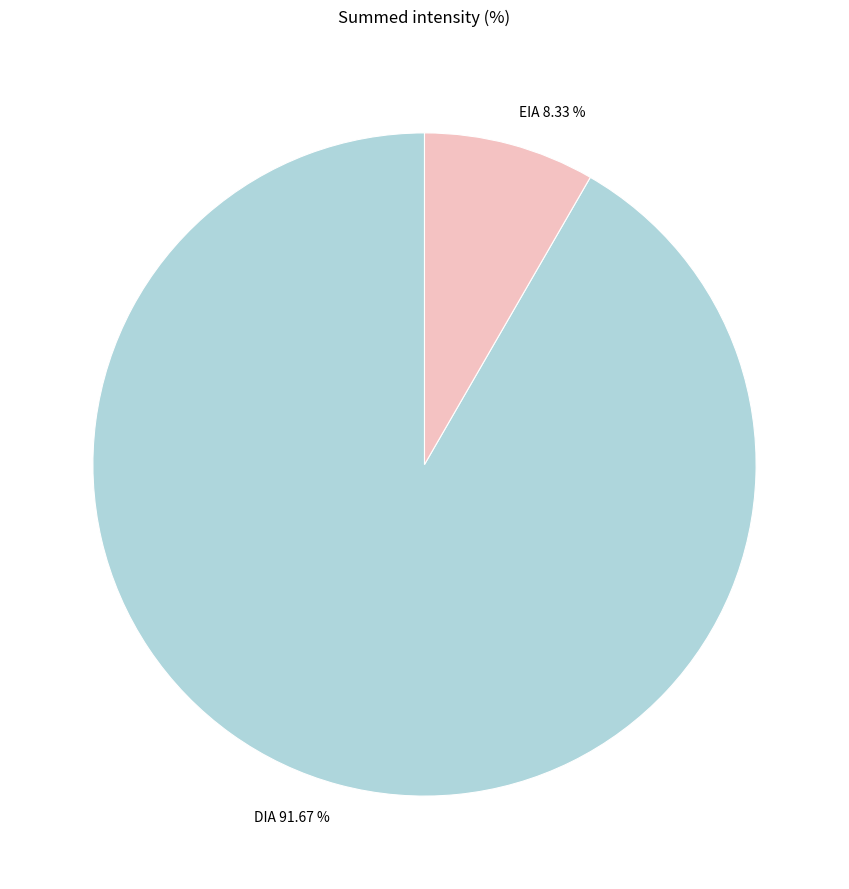

How many slices are in this pie chart?

2